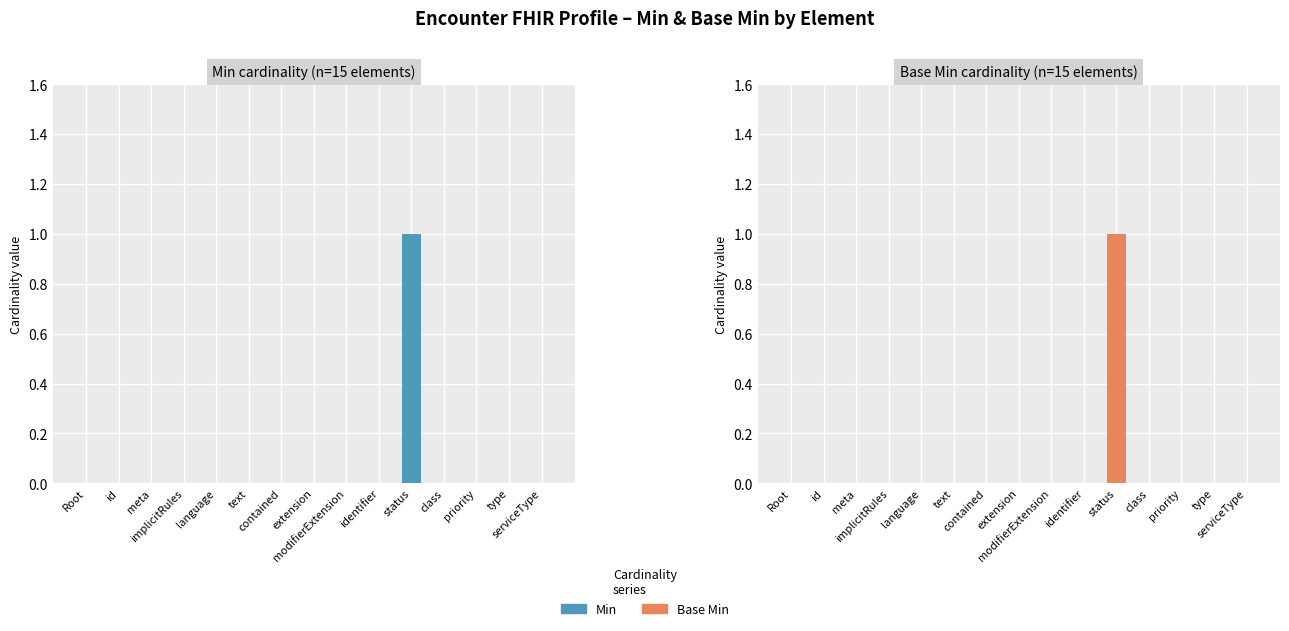

Reading left to right, extract all data points from this chart.

Min: Root=0	id=0	meta=0	implicitRules=0	language=0	text=0	contained=0	extension=0	modifierExtension=0	identifier=0	status=1	class=0	priority=0	type=0	serviceType=0
Base Min: Root=0	id=0	meta=0	implicitRules=0	language=0	text=0	contained=0	extension=0	modifierExtension=0	identifier=0	status=1	class=0	priority=0	type=0	serviceType=0